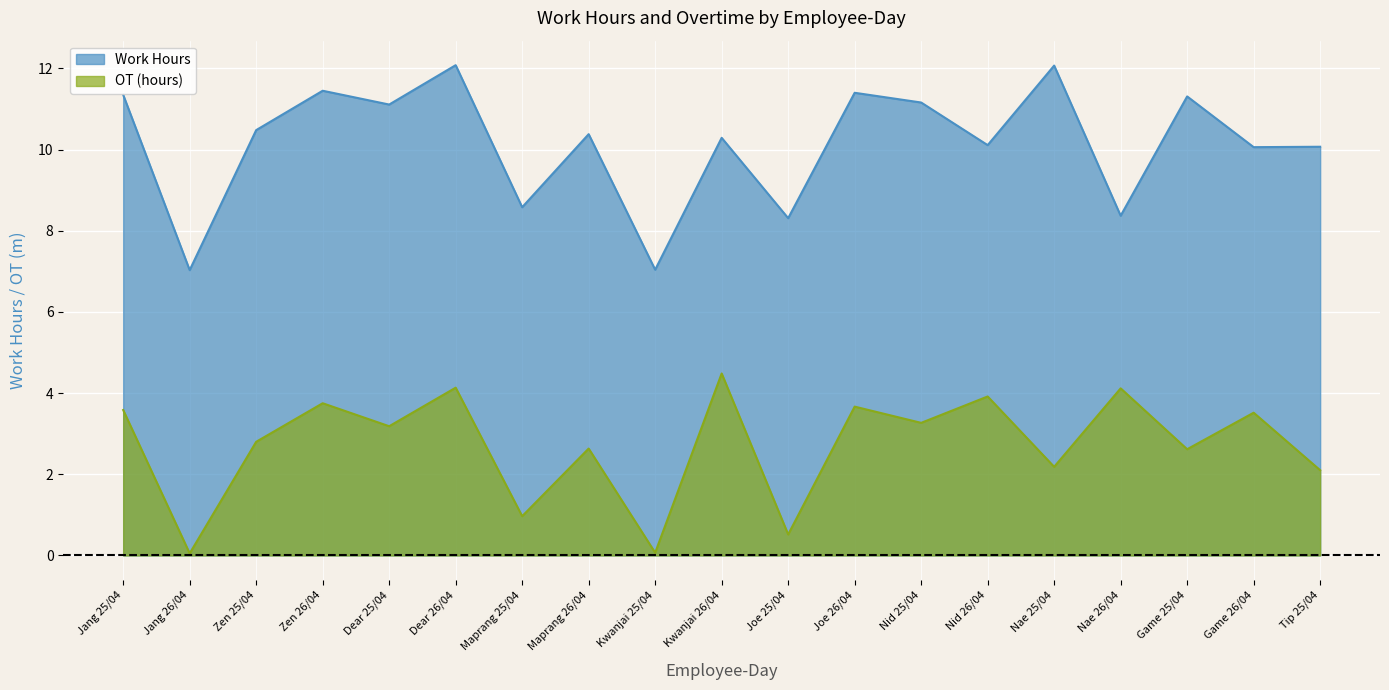

How many lines are shown in the chart?

2